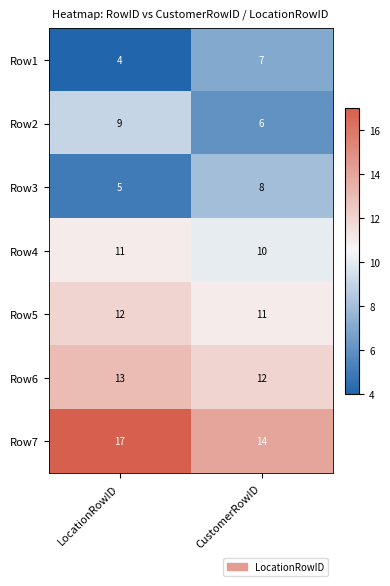

Which category has the highest value in the Row2 series?

LocationRowID